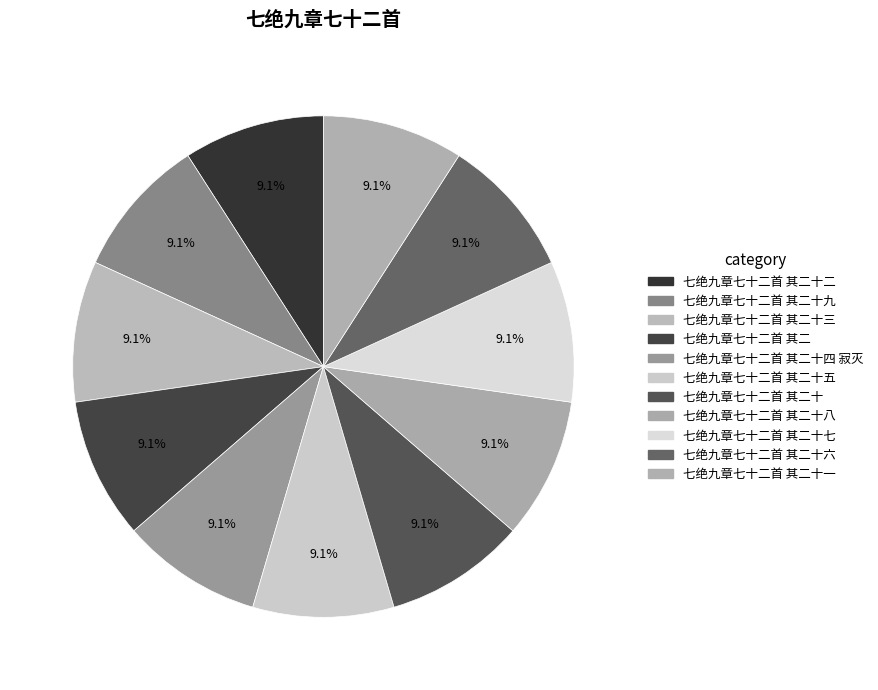

How many segments does this pie chart have?

11